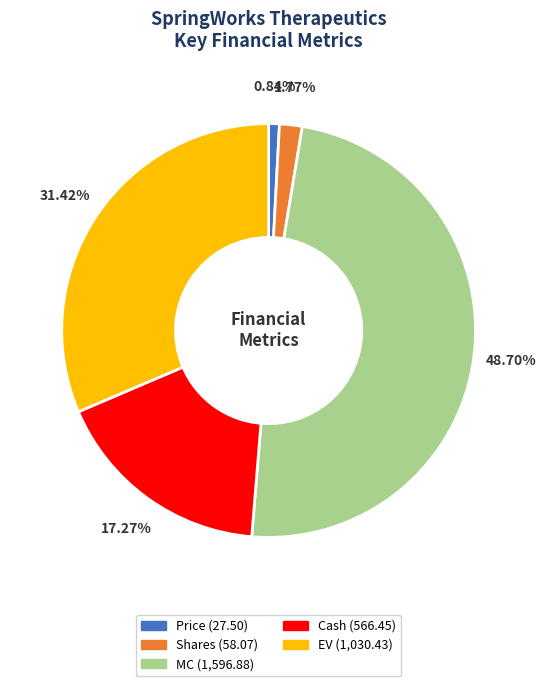

What percentage do EV and MC together represent?

80.1%